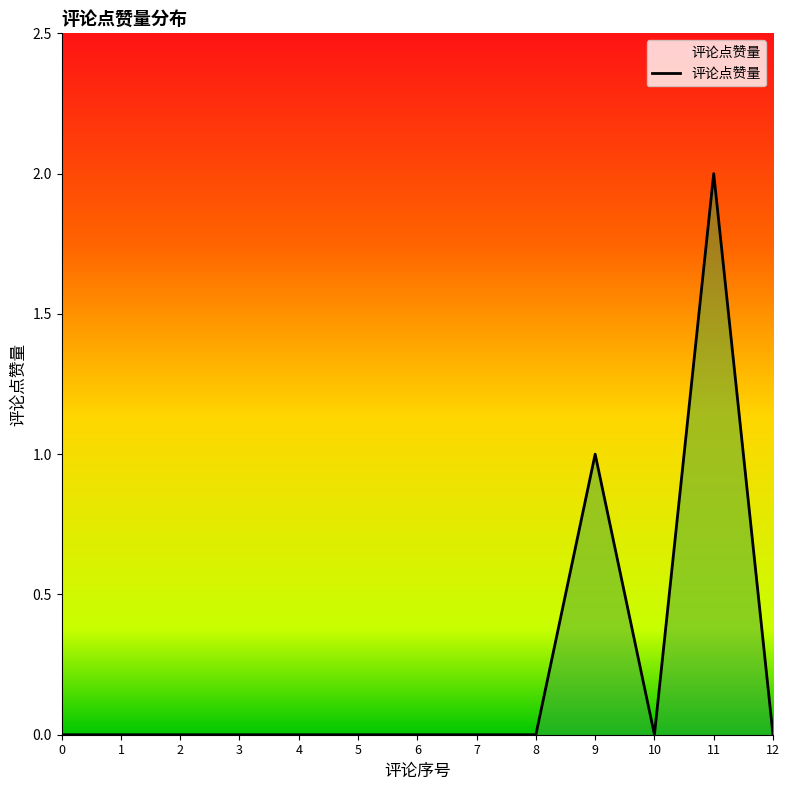

How many lines are shown in the chart?

1